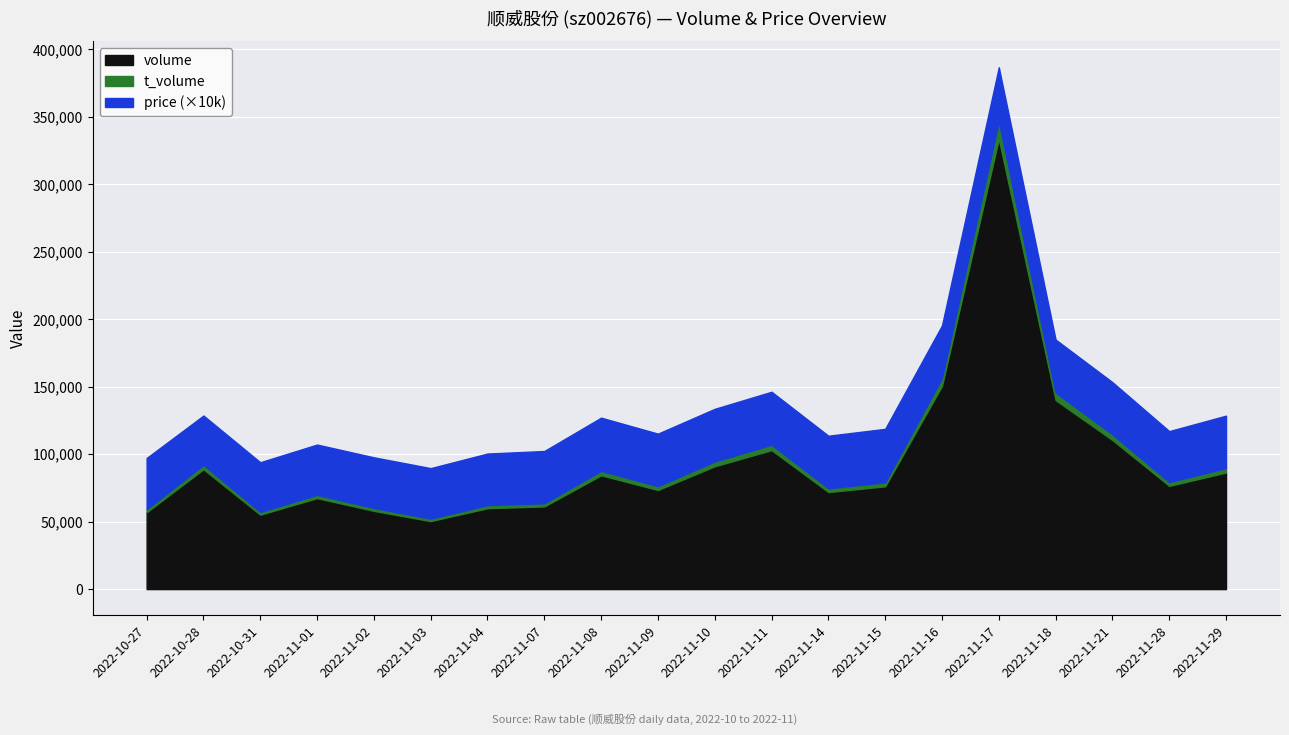

Which series has the largest range (max minus min)?

volume